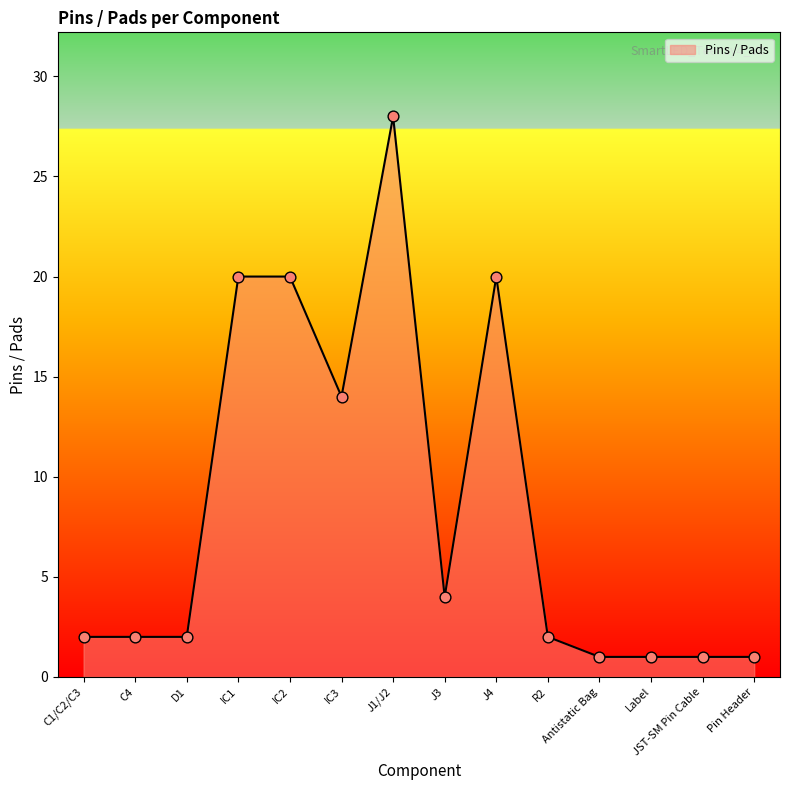

What is the ratio of the value at R2 to the value at IC1?

0.1